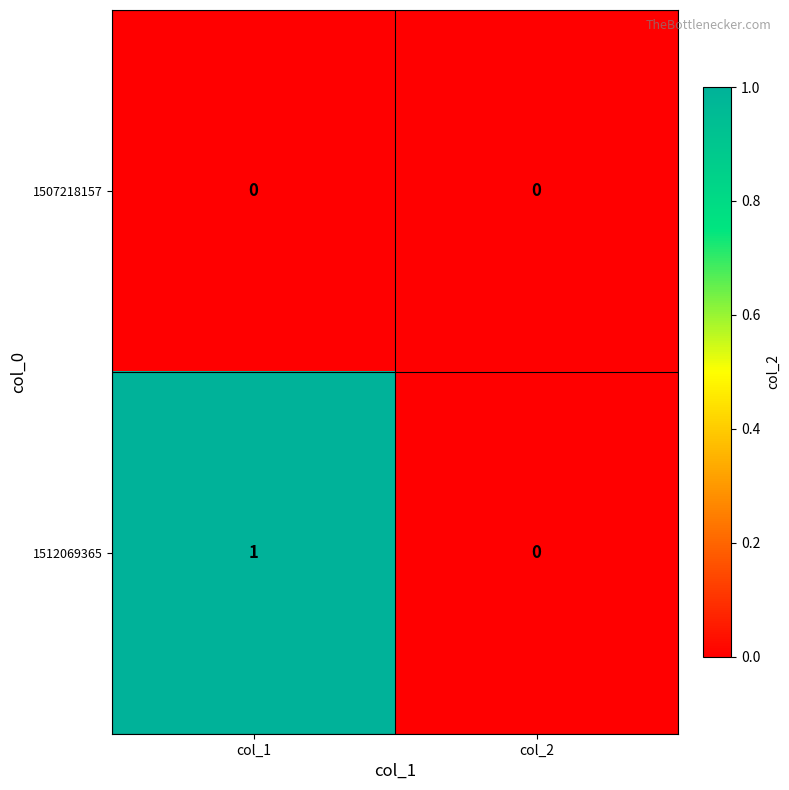

Reading left to right, extract all data points from this chart.

1507218157: 0	0
1512069365: 1	0